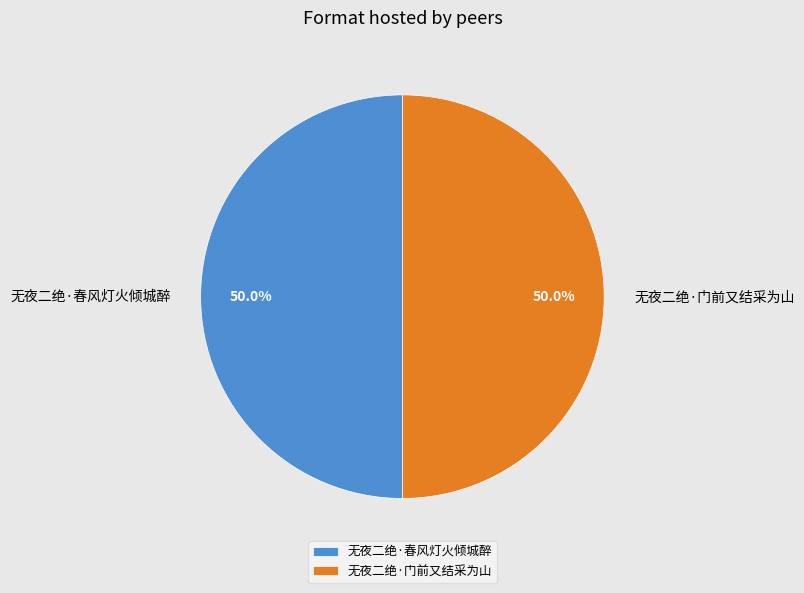

How many segments does this pie chart have?

2